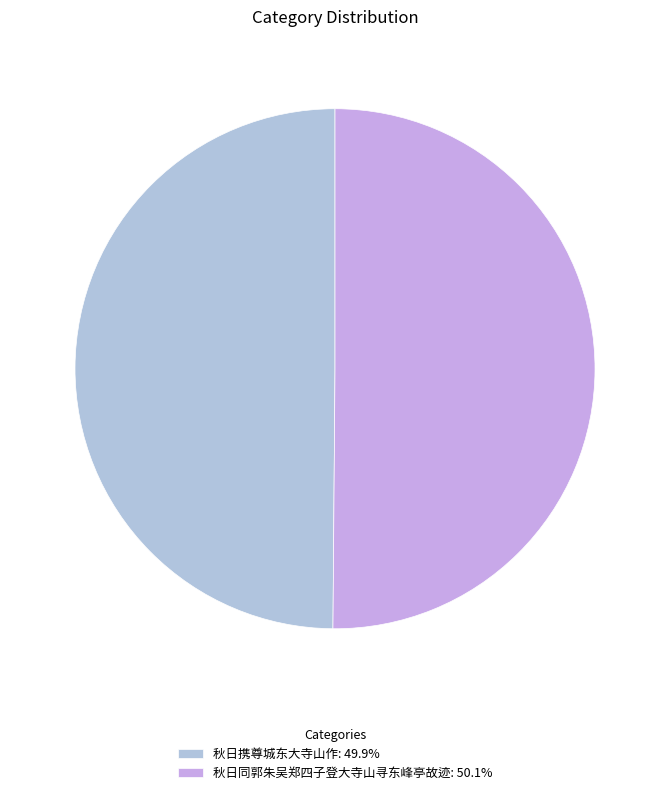

Between 秋日携尊城东大寺山作 and 秋日同郭朱吴郑四子登大寺山寻东峰亭故迹, which is larger?

秋日同郭朱吴郑四子登大寺山寻东峰亭故迹